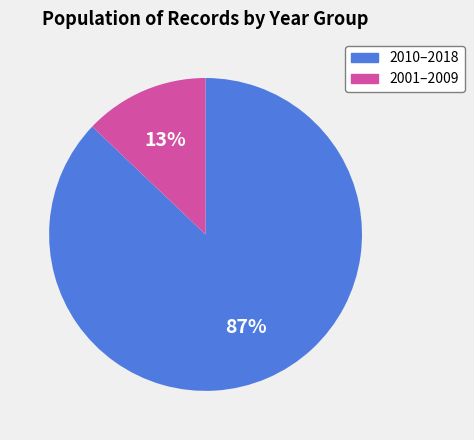

To the nearest percent, what is the difference between the largest and smallest slice percentages?

74%